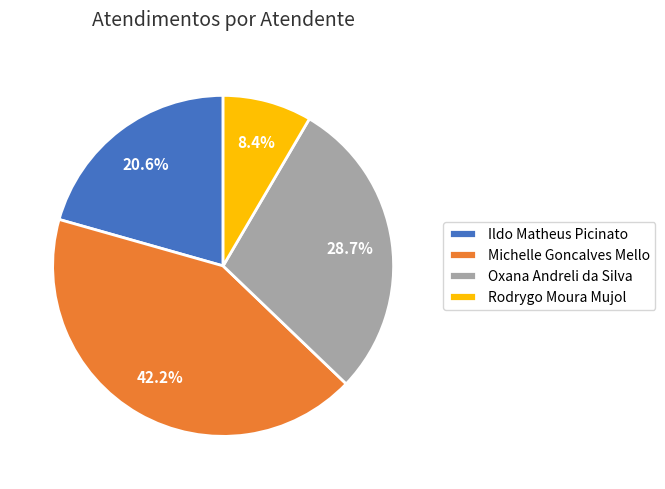

Count the number of slices in the pie.

4